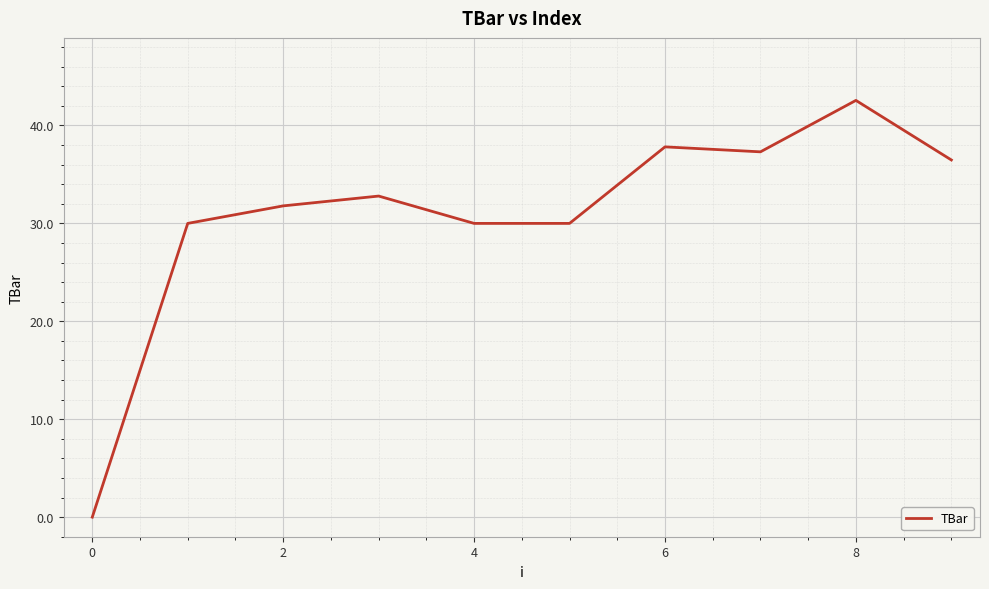

What is the maximum value shown in the chart?

42.6